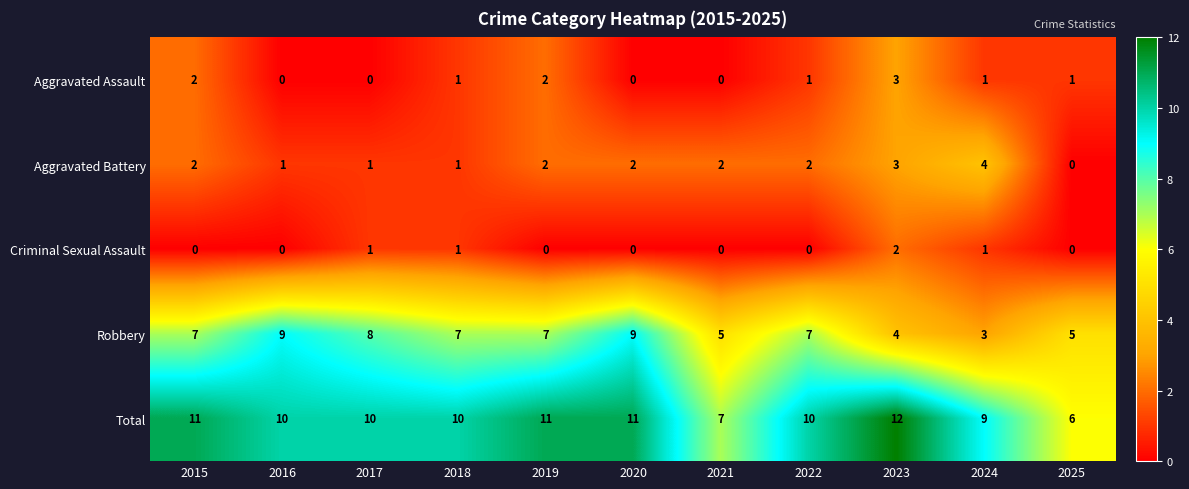

How many data points does each series have?

11